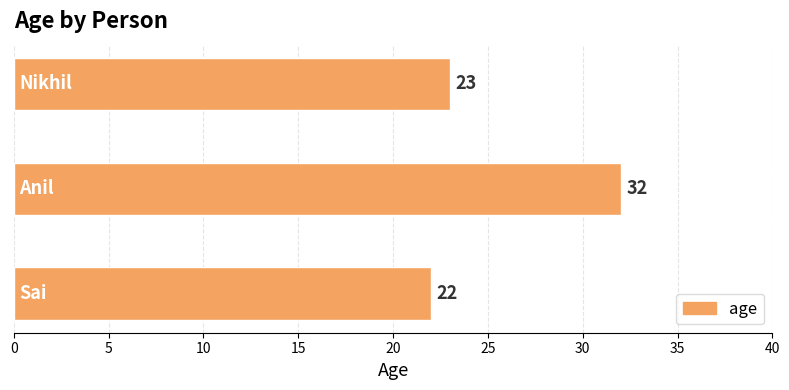

Count the values in the range 22 to 32.

3